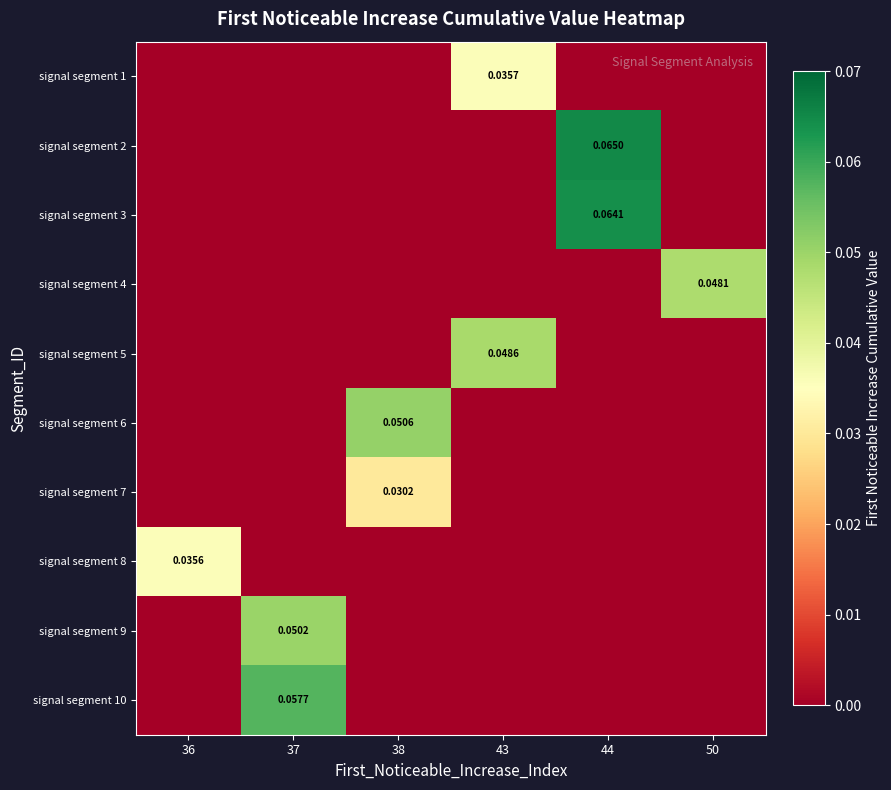

At which label is signal segment 10 closest to 0?

36